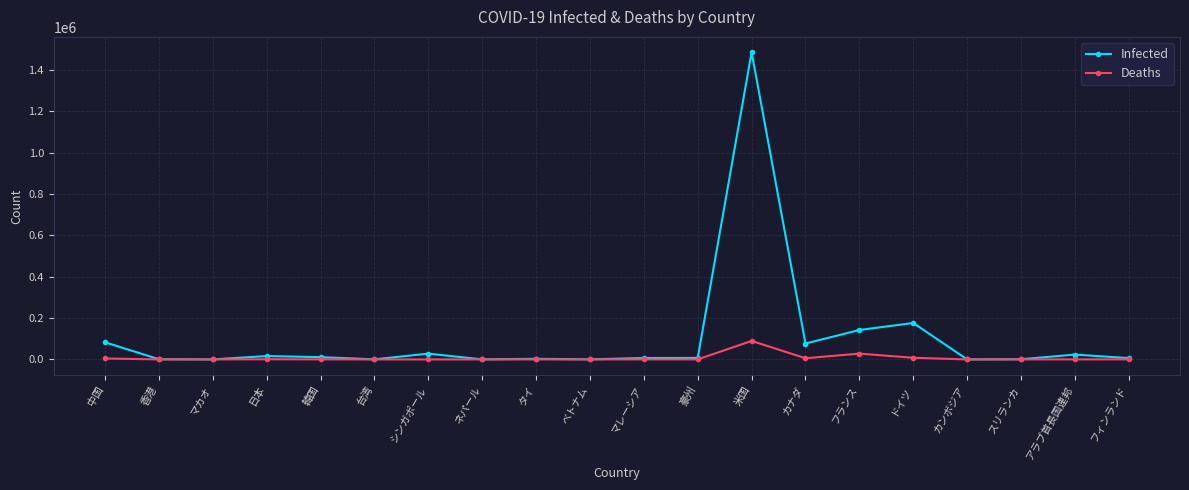

Which series changed the most between フランス and アラブ首長国連邦?

Infected